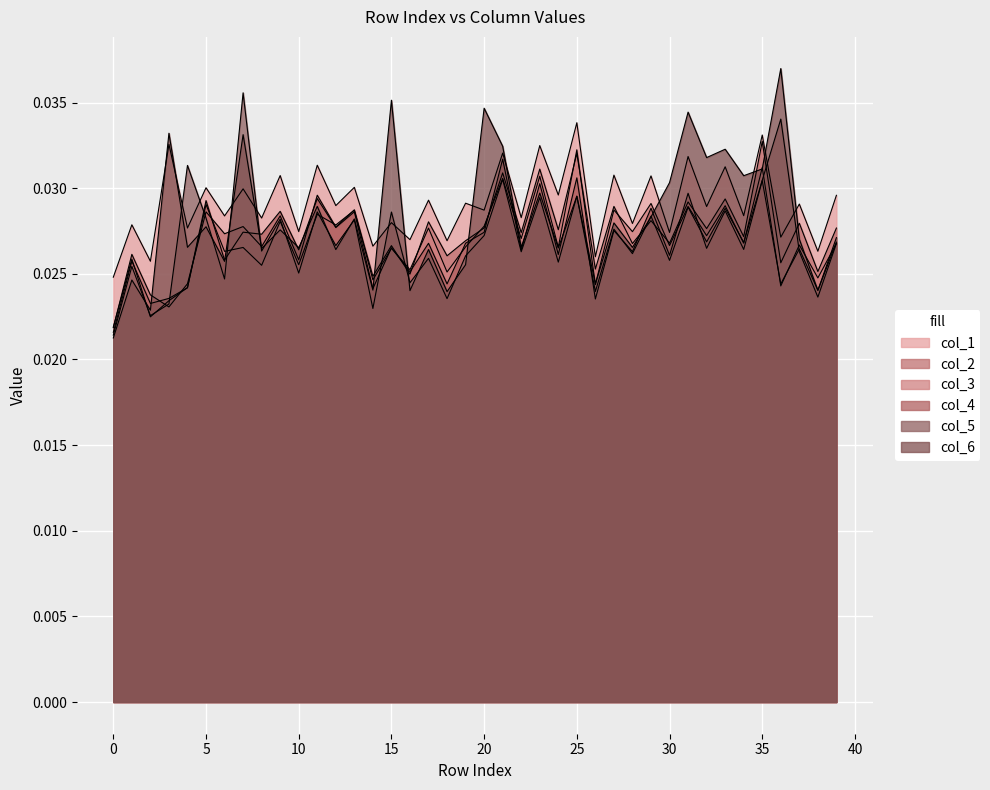

How many data points does each series have?

40